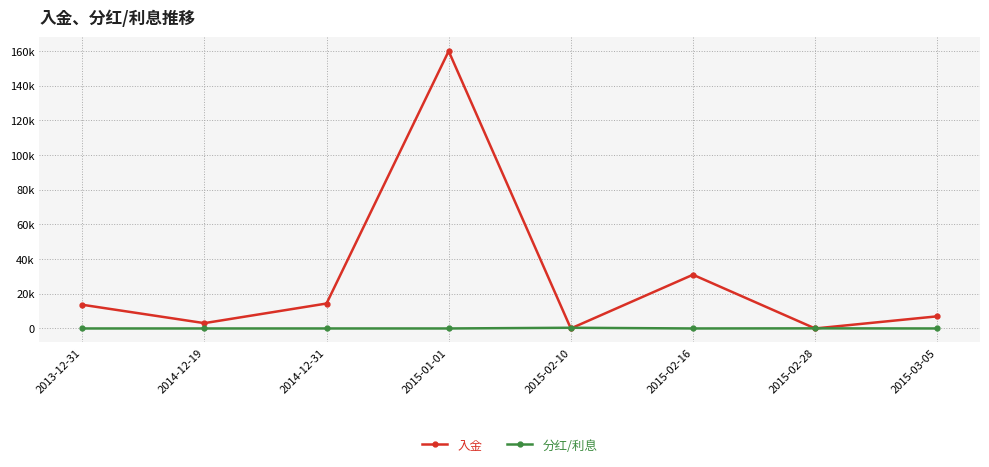

What are all the series names shown in the legend?

入金, 分红/利息